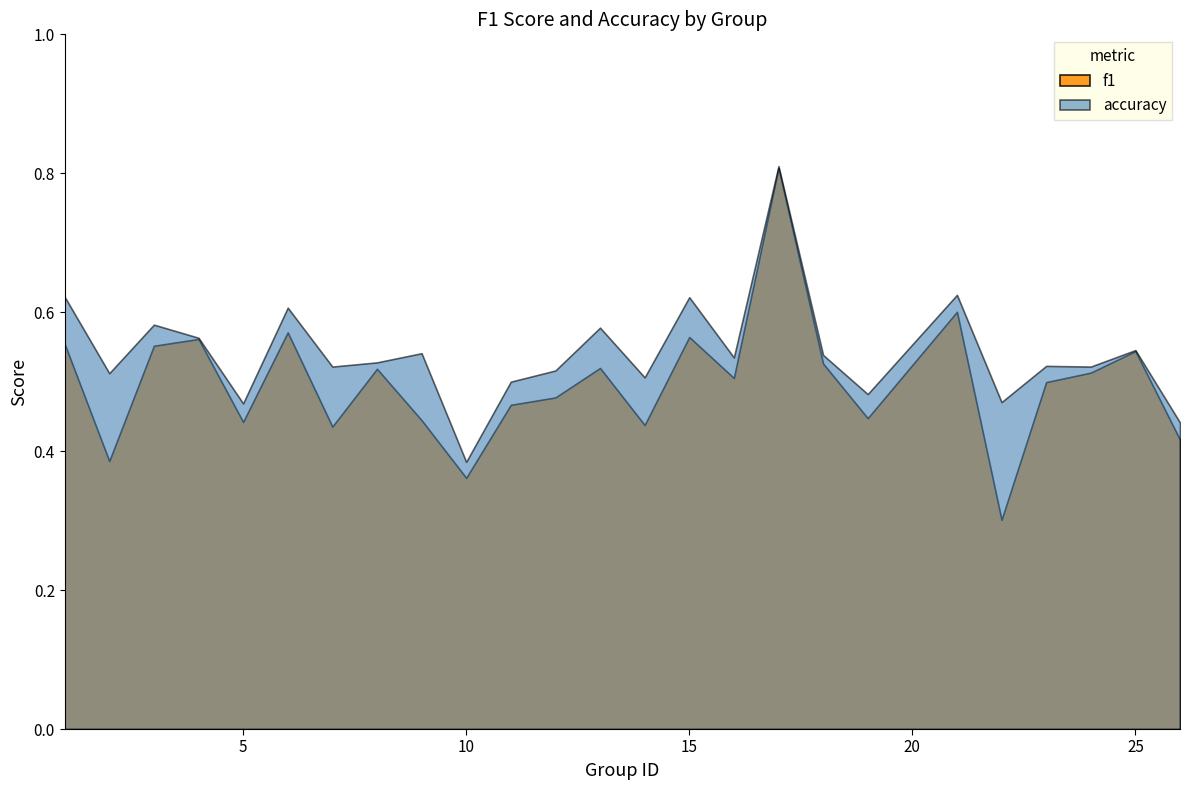

What is the difference between the accuracy values at 12 and 17?

0.3